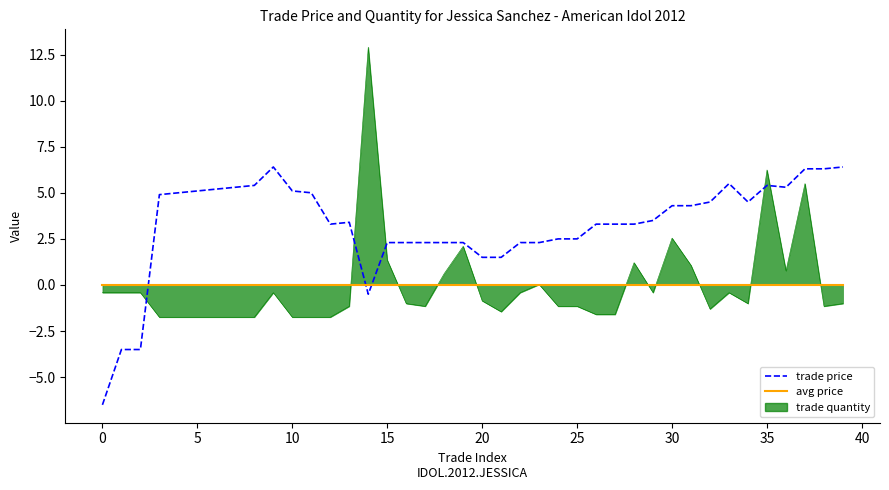

How many intersections are there between avg price and trade price?

3